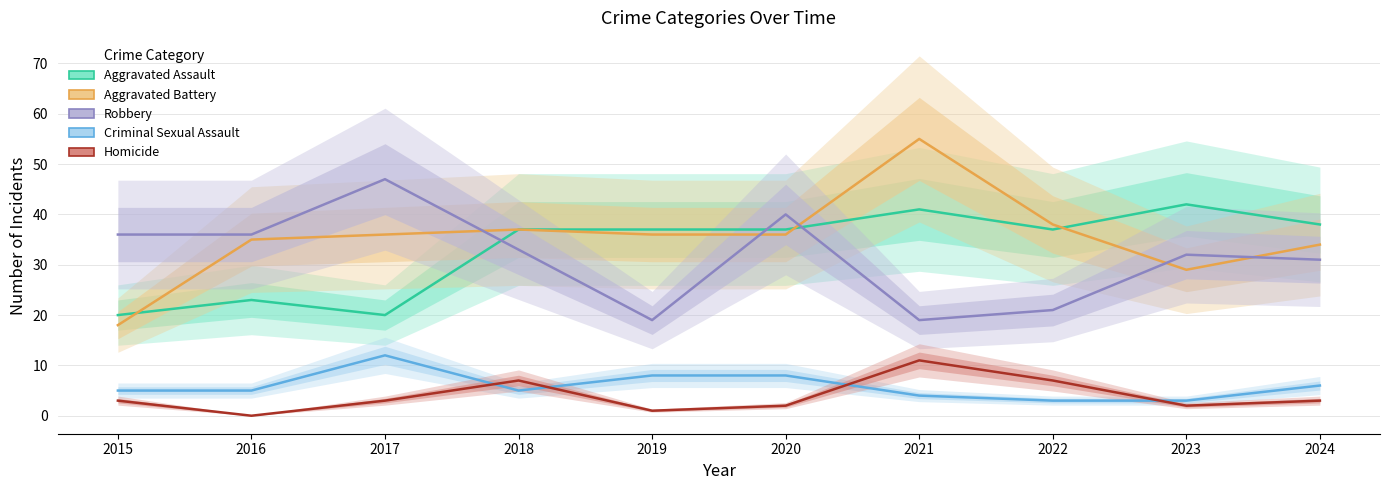

What is the value of the Aggravated Assault point at the 8th from the left?

37